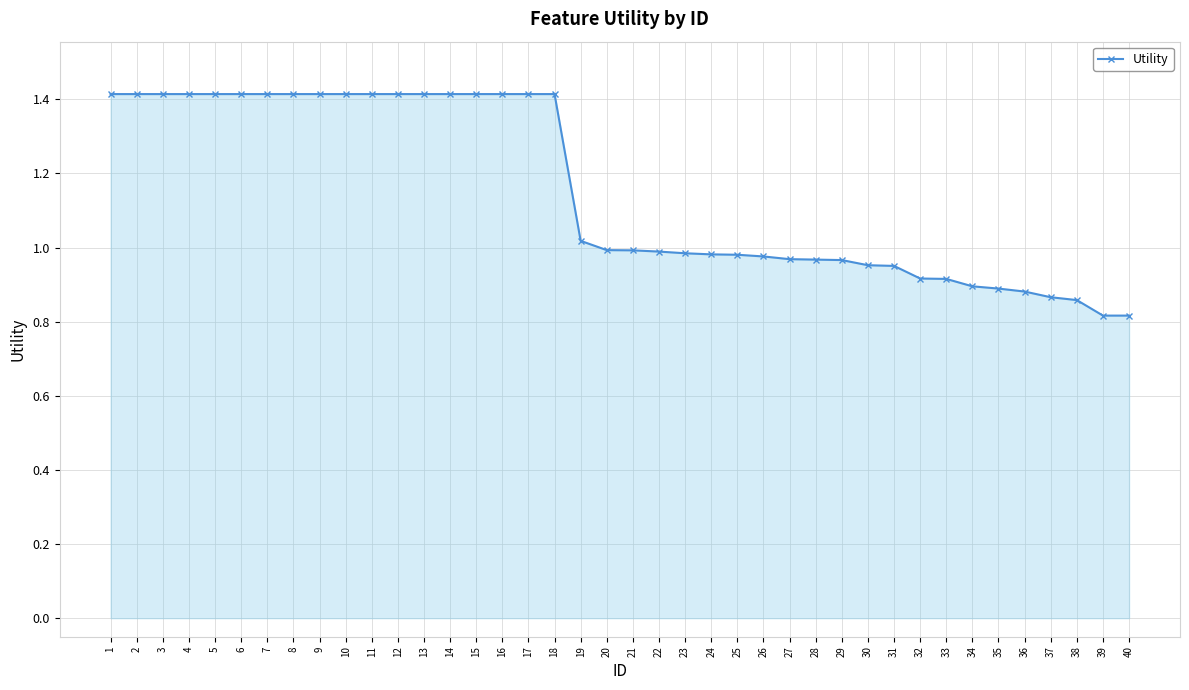

Which has a higher value, 9 or 26?

9